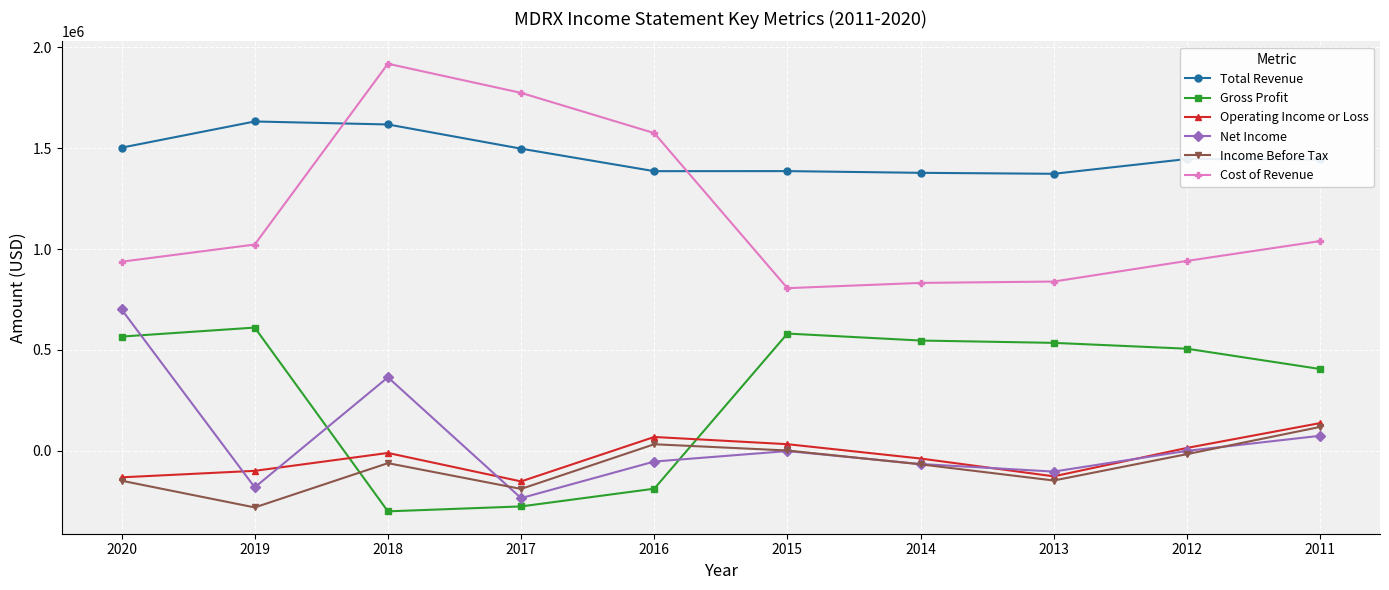

At which label is Net Income closest to 232400?

2018